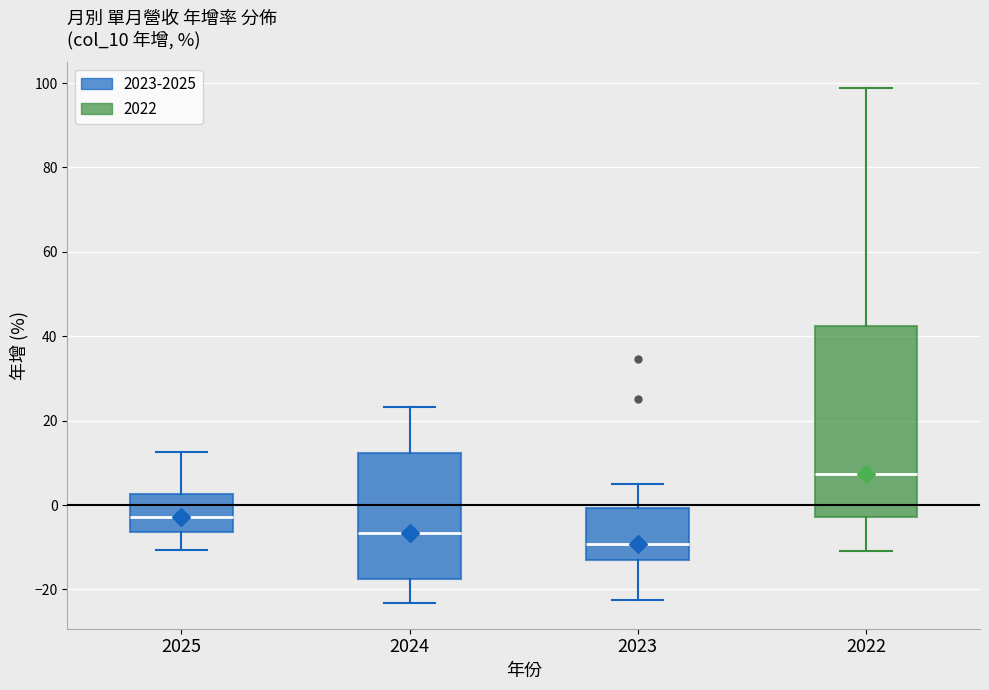

Reading left to right, transcribe this box plot: for each box, give where its median line is, the range the box spans, and where its two whiskers end, as read against the y-axis. The values are not printed on the chart, so give them approximately, as read against the axis.

2025: median -2, box -6 to 2, whiskers -10 to 12
2024: median -6, box -18 to 12, whiskers -24 to 24
2023: median -10, box -14 to 0, whiskers -22 to 6
2022: median 8, box -2 to 42, whiskers -10 to 98